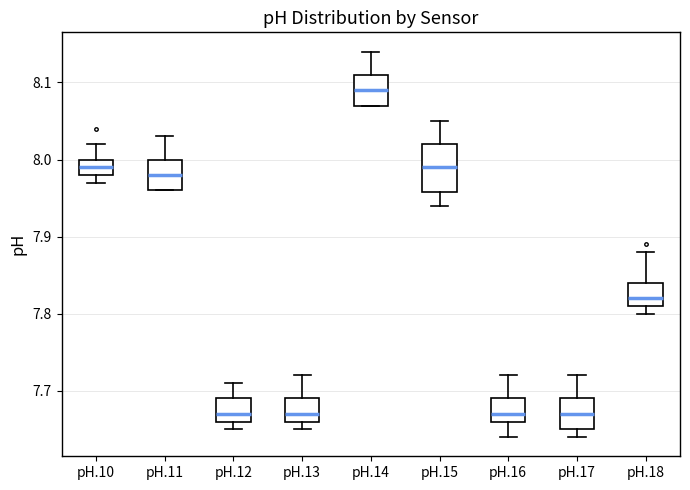

Which box has the highest median line?

pH.14